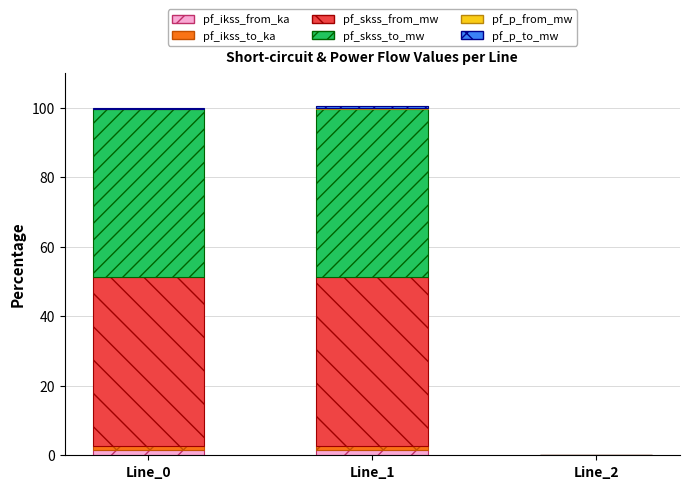

At which label does pf_p_from_mw first exceed 0?

Line_1